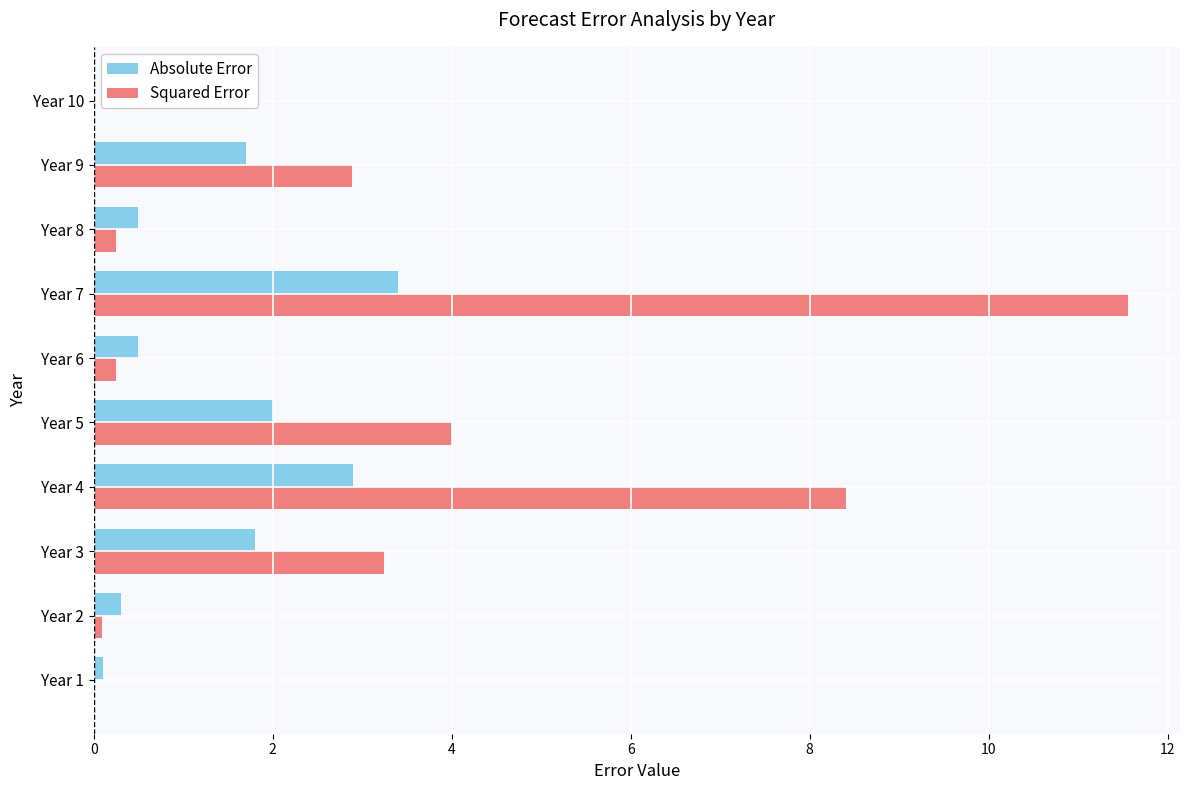

Between Year 6 and Year 9, which series saw the biggest shift?

Squared Error